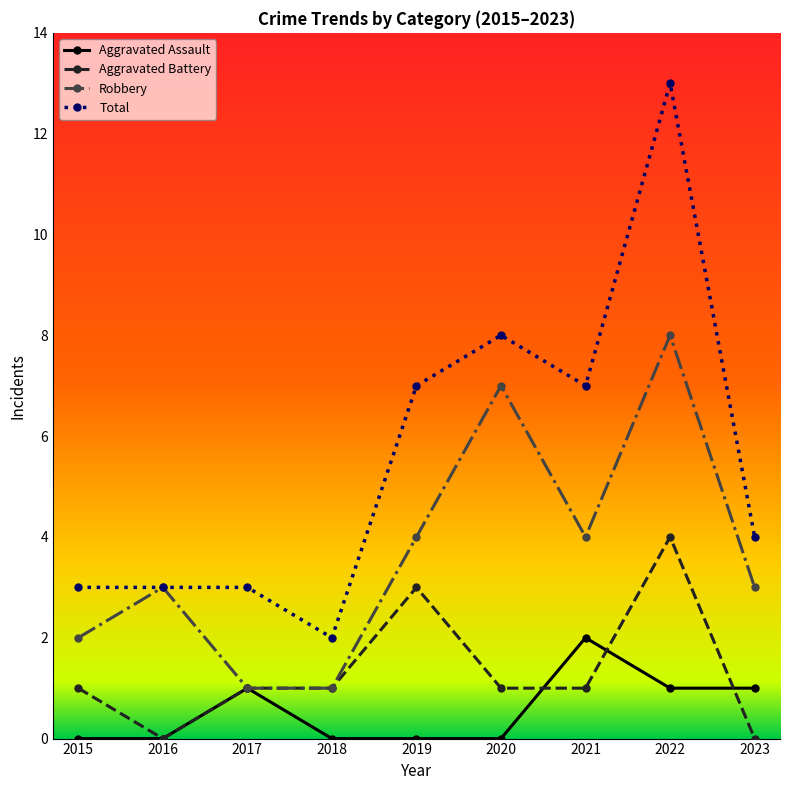

What are all the series names shown in the legend?

Aggravated Assault, Aggravated Battery, Robbery, Total